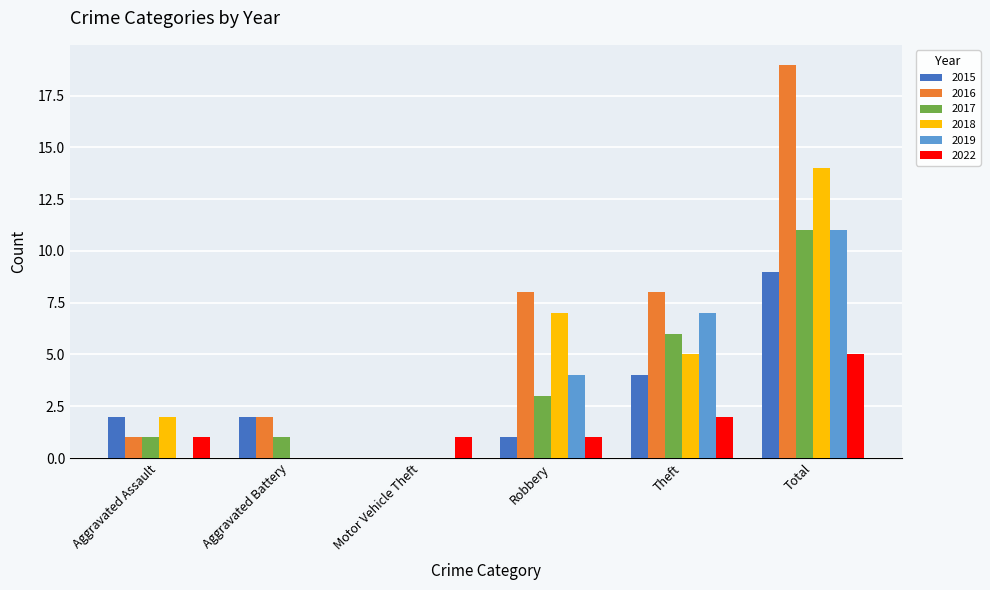

The value of 2019 at Theft is 12. True or false?

False